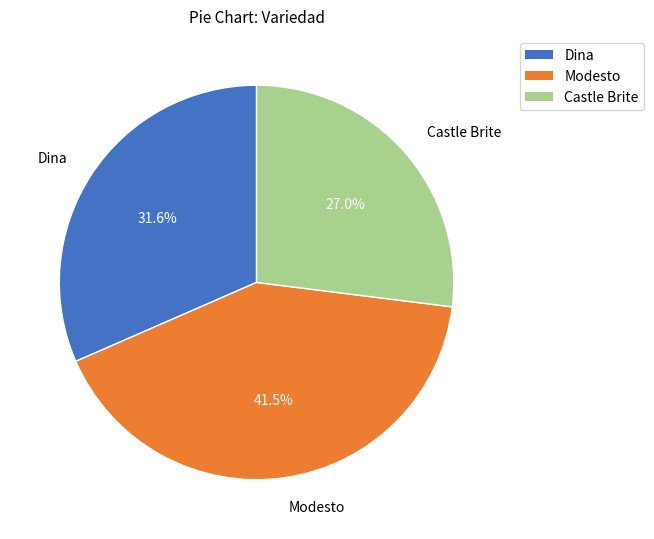

Does any single category account for the majority?

No